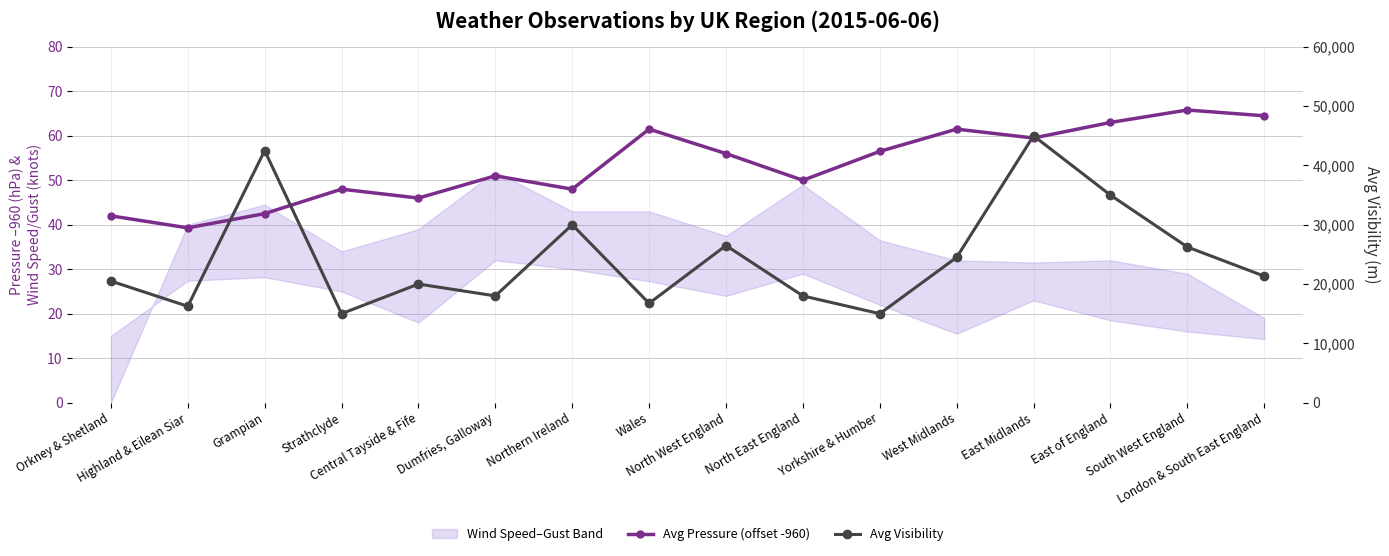

At Yorkshire & Humber, list the series in order from smallest to largest.

Avg Pressure (offset -960), Avg Visibility